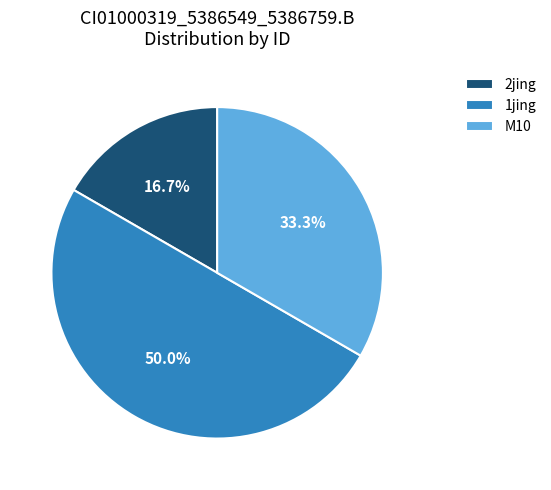

What is the ratio of the value at M10 to the value at 2jing?

2.0